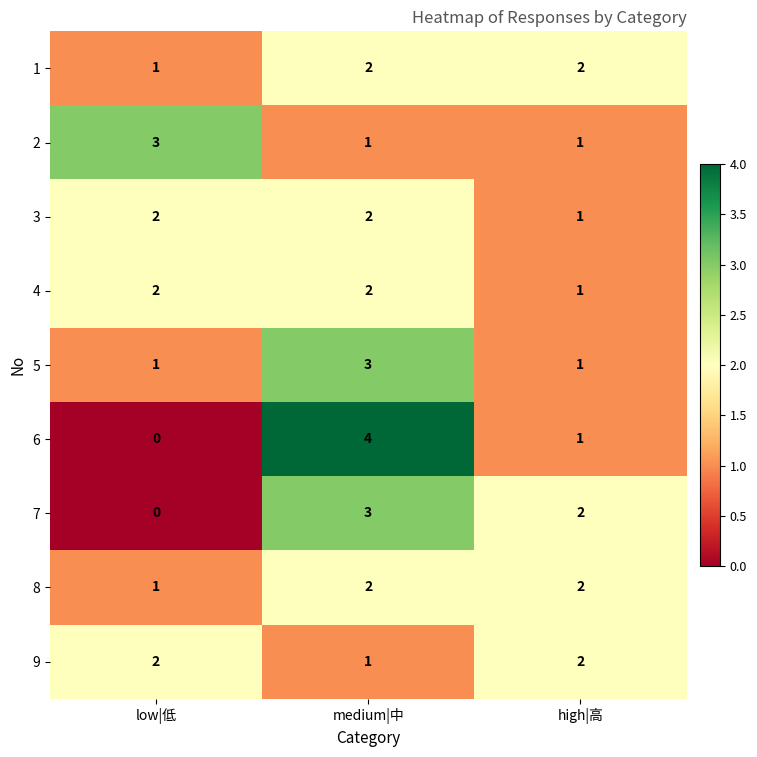

What is the sum of all 9 values?

5